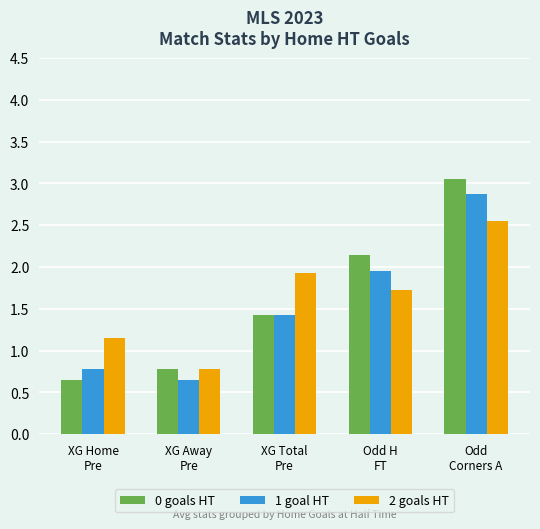

What value does the 2 goals HT series have at XG Away
Pre?

0.8